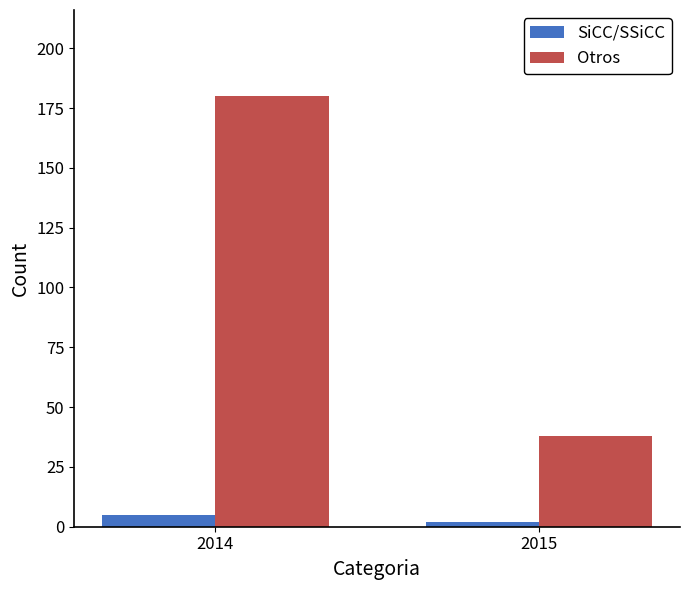

How many data points does each series have?

2